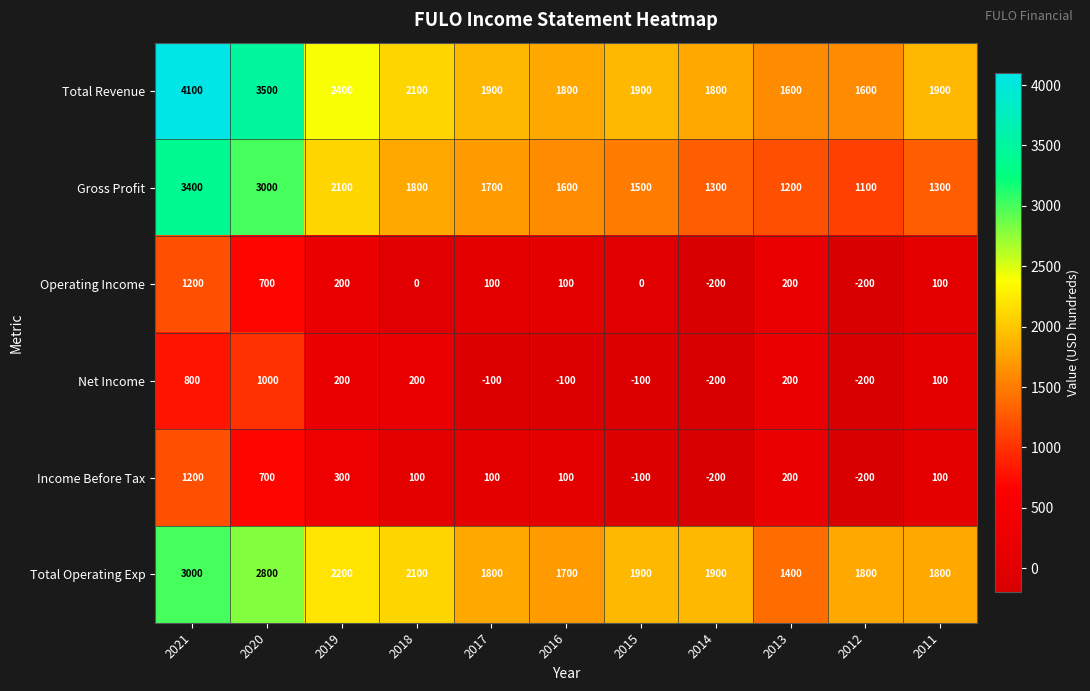

Which series has the widest spread of values?

Total Revenue